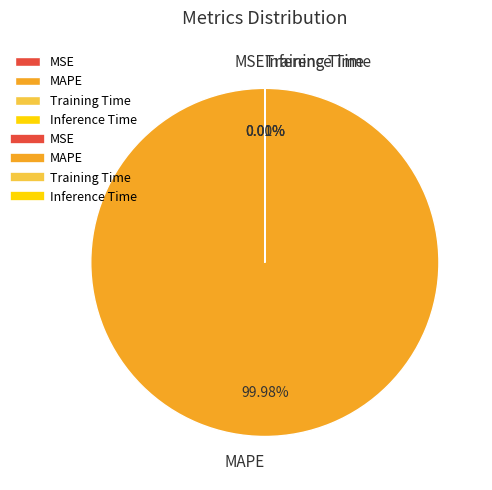

Which slice is the largest?

MAPE